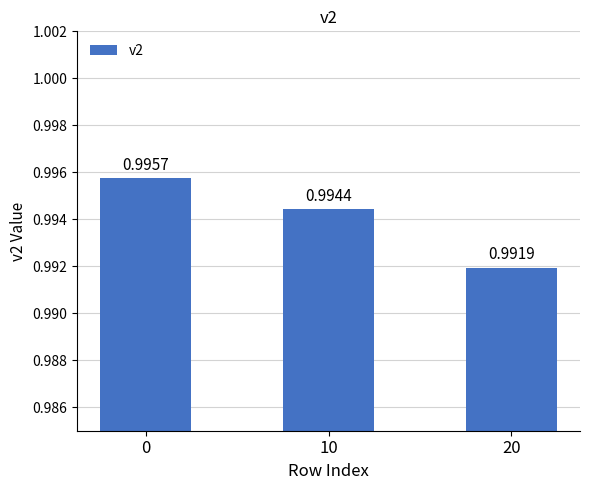

List the labels in order of value, largest first.

0, 10, 20